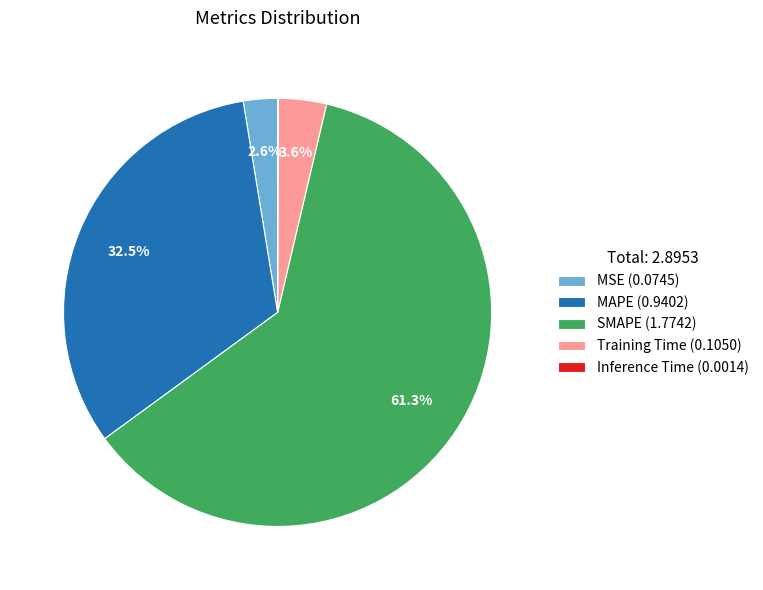

What percentage is the SMAPE slice, to the nearest percent?

61%